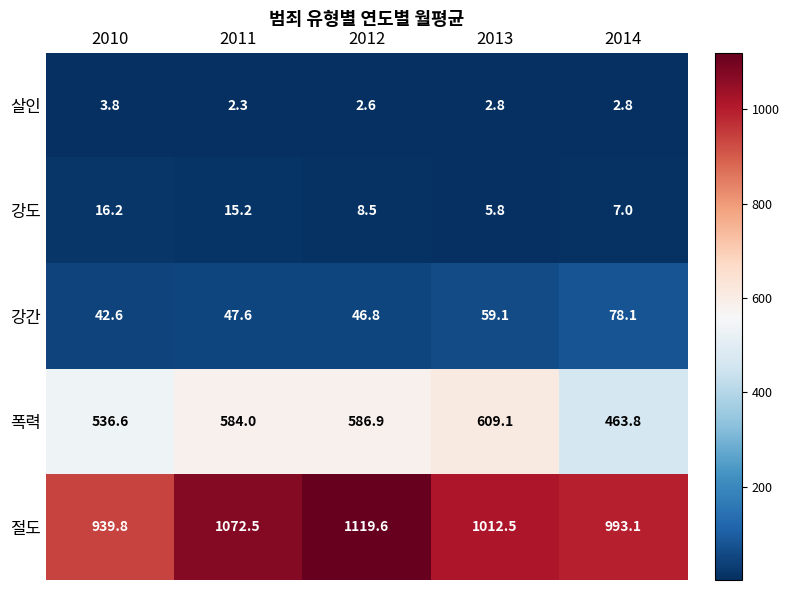

What is the difference between the second highest and minimum values in the 절도 series?

132.7